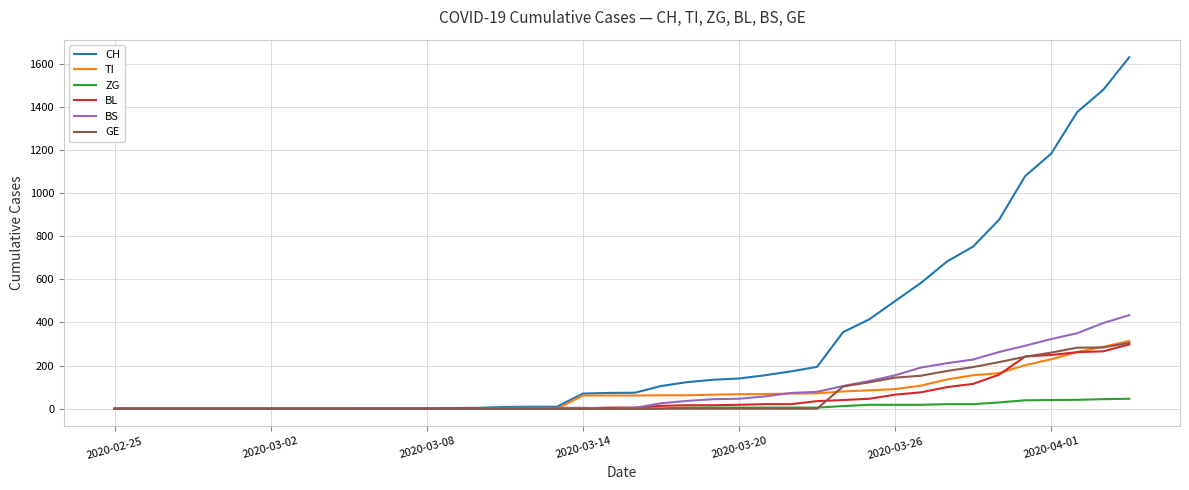

What is the greatest value displayed?

1630